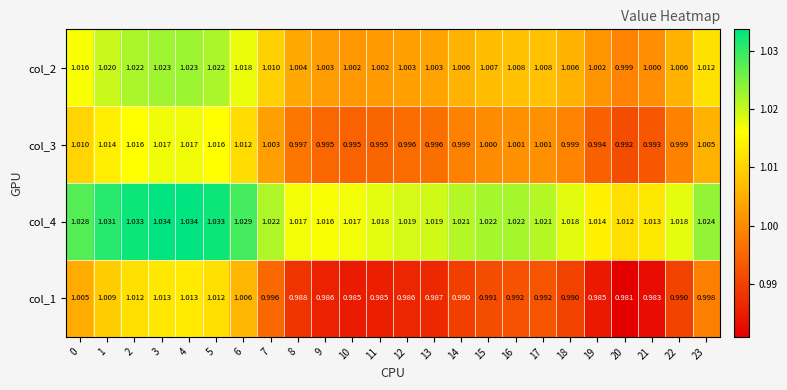

What is the minimum value shown in the chart?

1.0